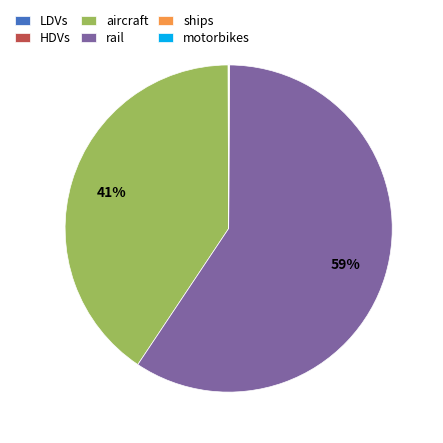

Which category has the biggest portion of the pie?

rail